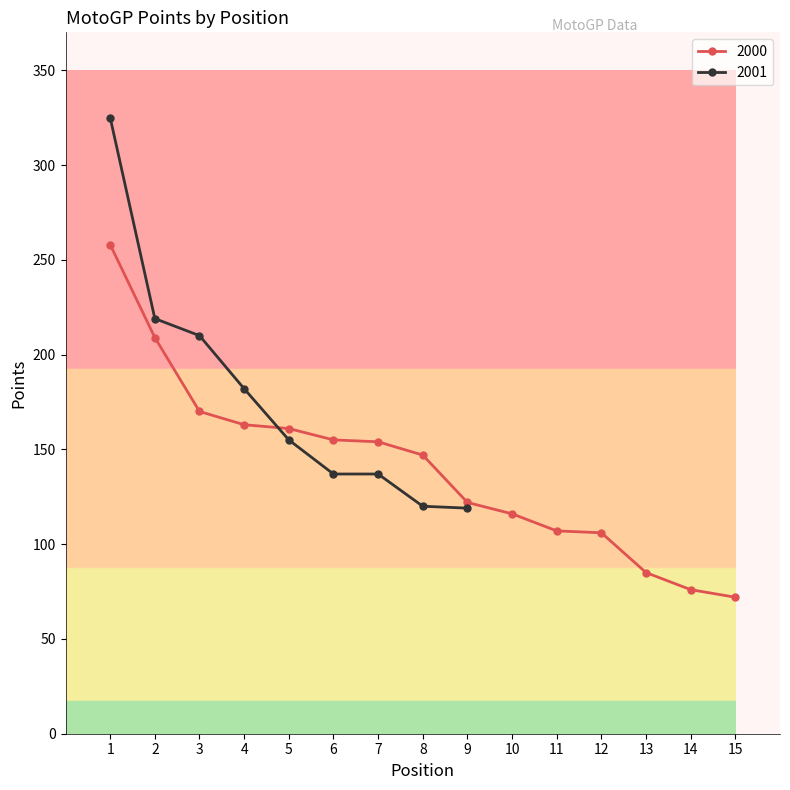

What is the sum of all values?

2101